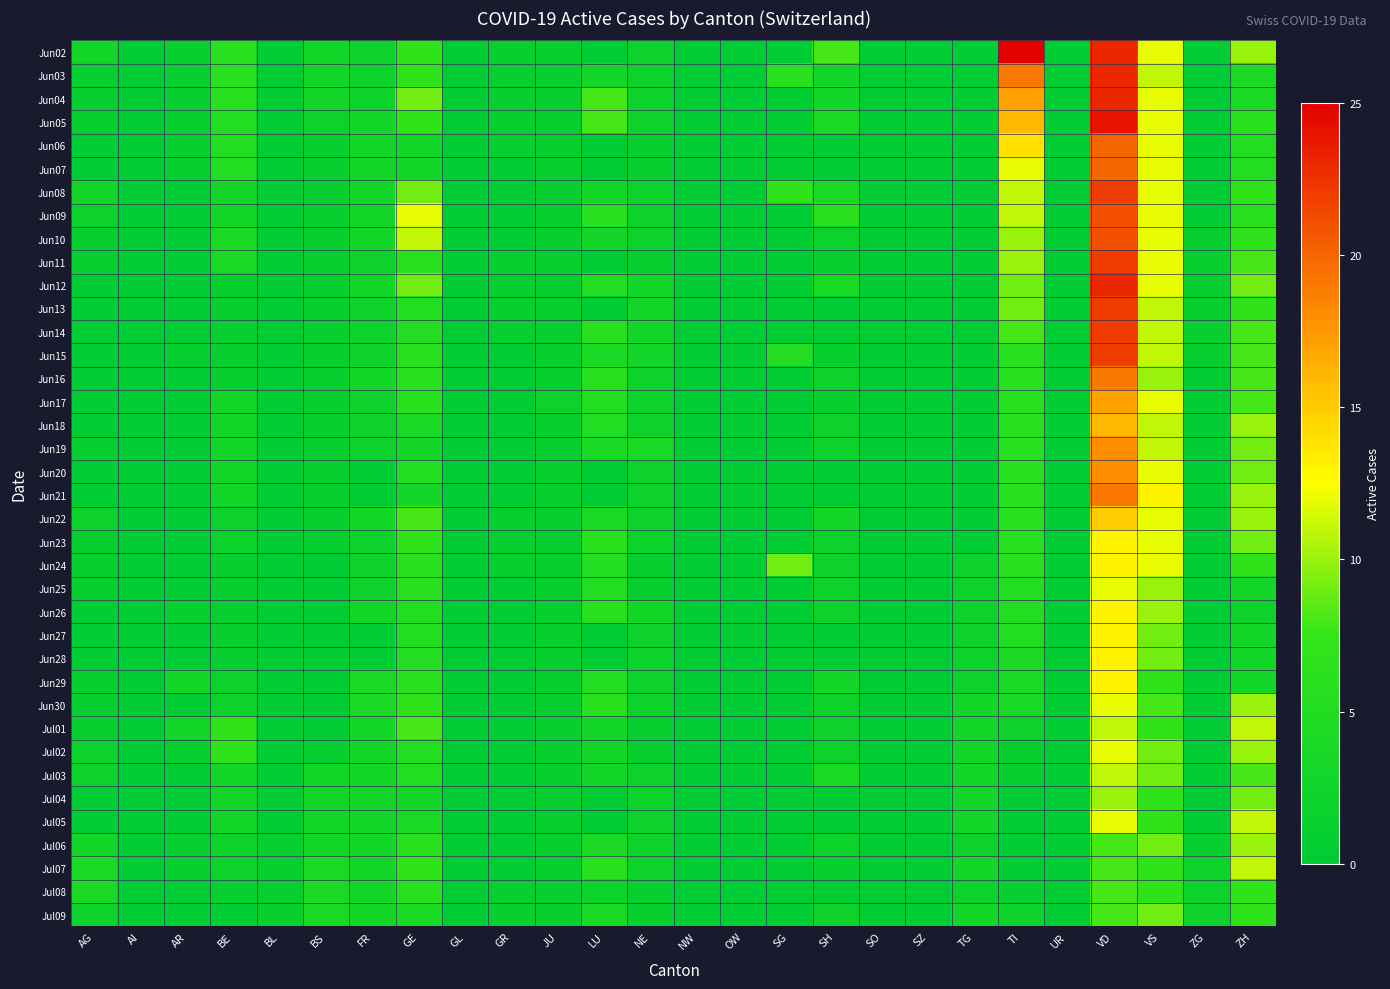

Reading right to left, what are all the values shown in this chart?

Jun02: ZH=10	ZG=0	VS=12	VD=23	UR=0	TI=25	TG=0	SZ=0	SO=0	SH=8	SG=0	OW=0	NW=0	NE=2	LU=0	JU=1	GR=1	GL=0	GE=7	FR=2	BS=3	BL=0	BE=6	AR=1	AI=0	AG=3
Jun03: ZH=4	ZG=0	VS=11	VD=23	UR=0	TI=19	TG=0	SZ=0	SO=0	SH=3	SG=6	OW=0	NW=0	NE=2	LU=3	JU=1	GR=1	GL=0	GE=7	FR=2	BS=3	BL=0	BE=6	AR=1	AI=0	AG=1
Jun04: ZH=4	ZG=0	VS=12	VD=23	UR=0	TI=17	TG=0	SZ=0	SO=0	SH=3	SG=0	OW=0	NW=0	NE=2	LU=8	JU=1	GR=1	GL=0	GE=9	FR=2	BS=3	BL=0	BE=6	AR=1	AI=0	AG=1
Jun05: ZH=6	ZG=0	VS=12	VD=24	UR=0	TI=16	TG=0	SZ=0	SO=0	SH=4	SG=0	OW=0	NW=0	NE=2	LU=8	JU=1	GR=1	GL=0	GE=7	FR=3	BS=2	BL=0	BE=5	AR=1	AI=0	AG=1
Jun06: ZH=5	ZG=0	VS=12	VD=20	UR=0	TI=14	TG=0	SZ=0	SO=0	SH=0	SG=0	OW=0	NW=0	NE=1	LU=0	JU=1	GR=1	GL=0	GE=3	FR=3	BS=1	BL=0	BE=5	AR=1	AI=0	AG=0
Jun07: ZH=5	ZG=0	VS=12	VD=20	UR=0	TI=12	TG=0	SZ=0	SO=0	SH=0	SG=0	OW=0	NW=0	NE=1	LU=0	JU=1	GR=0	GL=0	GE=3	FR=3	BS=1	BL=0	BE=5	AR=1	AI=0	AG=0
Jun08: ZH=7	ZG=0	VS=12	VD=22	UR=0	TI=11	TG=0	SZ=0	SO=0	SH=4	SG=7	OW=0	NW=0	NE=2	LU=3	JU=1	GR=0	GL=0	GE=9	FR=3	BS=1	BL=0	BE=3	AR=0	AI=0	AG=3
Jun09: ZH=6	ZG=0	VS=12	VD=21	UR=0	TI=11	TG=0	SZ=0	SO=0	SH=6	SG=0	OW=0	NW=0	NE=2	LU=6	JU=1	GR=0	GL=0	GE=12	FR=3	BS=1	BL=0	BE=3	AR=0	AI=0	AG=2
Jun10: ZH=7	ZG=1	VS=12	VD=21	UR=0	TI=10	TG=0	SZ=0	SO=0	SH=2	SG=0	OW=0	NW=0	NE=2	LU=3	JU=1	GR=0	GL=0	GE=11	FR=3	BS=1	BL=0	BE=4	AR=0	AI=0	AG=1
Jun11: ZH=8	ZG=1	VS=12	VD=22	UR=0	TI=10	TG=0	SZ=0	SO=0	SH=1	SG=0	OW=0	NW=0	NE=1	LU=0	JU=1	GR=1	GL=0	GE=6	FR=2	BS=1	BL=0	BE=4	AR=0	AI=0	AG=1
Jun12: ZH=9	ZG=1	VS=12	VD=23	UR=0	TI=9	TG=0	SZ=0	SO=0	SH=4	SG=0	OW=0	NW=0	NE=3	LU=5	JU=1	GR=1	GL=0	GE=9	FR=3	BS=1	BL=0	BE=1	AR=0	AI=0	AG=0
Jun13: ZH=7	ZG=1	VS=11	VD=22	UR=0	TI=9	TG=0	SZ=0	SO=0	SH=0	SG=0	OW=0	NW=0	NE=3	LU=0	JU=1	GR=1	GL=0	GE=5	FR=2	BS=1	BL=0	BE=1	AR=0	AI=0	AG=0
Jun14: ZH=8	ZG=1	VS=11	VD=22	UR=0	TI=8	TG=0	SZ=0	SO=0	SH=0	SG=0	OW=0	NW=0	NE=3	LU=6	JU=1	GR=1	GL=0	GE=5	FR=2	BS=1	BL=0	BE=1	AR=0	AI=0	AG=0
Jun15: ZH=8	ZG=1	VS=11	VD=22	UR=0	TI=6	TG=0	SZ=0	SO=0	SH=1	SG=5	OW=0	NW=0	NE=3	LU=4	JU=1	GR=0	GL=0	GE=6	FR=2	BS=1	BL=0	BE=1	AR=1	AI=0	AG=0
Jun16: ZH=8	ZG=0	VS=10	VD=19	UR=0	TI=6	TG=0	SZ=0	SO=0	SH=2	SG=0	OW=0	NW=0	NE=2	LU=6	JU=1	GR=0	GL=0	GE=6	FR=3	BS=1	BL=0	BE=1	AR=0	AI=0	AG=0
Jun17: ZH=8	ZG=0	VS=12	VD=17	UR=0	TI=6	TG=0	SZ=0	SO=0	SH=1	SG=0	OW=0	NW=0	NE=2	LU=5	JU=2	GR=0	GL=0	GE=6	FR=2	BS=1	BL=0	BE=3	AR=0	AI=0	AG=0
Jun18: ZH=10	ZG=0	VS=11	VD=16	UR=0	TI=6	TG=0	SZ=0	SO=0	SH=2	SG=0	OW=0	NW=0	NE=2	LU=5	JU=1	GR=0	GL=0	GE=4	FR=2	BS=1	BL=0	BE=3	AR=0	AI=0	AG=0
Jun19: ZH=9	ZG=0	VS=11	VD=18	UR=0	TI=6	TG=0	SZ=0	SO=0	SH=2	SG=0	OW=0	NW=0	NE=4	LU=4	JU=1	GR=0	GL=0	GE=3	FR=2	BS=1	BL=0	BE=3	AR=0	AI=0	AG=1
Jun20: ZH=9	ZG=0	VS=12	VD=18	UR=0	TI=6	TG=0	SZ=0	SO=0	SH=0	SG=0	OW=0	NW=0	NE=2	LU=0	JU=1	GR=0	GL=0	GE=5	FR=0	BS=1	BL=0	BE=3	AR=0	AI=0	AG=0
Jun21: ZH=10	ZG=0	VS=13	VD=19	UR=0	TI=6	TG=0	SZ=0	SO=0	SH=0	SG=0	OW=0	NW=0	NE=2	LU=0	JU=1	GR=0	GL=0	GE=3	FR=0	BS=1	BL=0	BE=3	AR=0	AI=0	AG=0
Jun22: ZH=10	ZG=0	VS=12	VD=15	UR=0	TI=6	TG=0	SZ=0	SO=0	SH=3	SG=0	OW=0	NW=0	NE=2	LU=4	JU=1	GR=1	GL=0	GE=8	FR=3	BS=1	BL=0	BE=2	AR=0	AI=0	AG=2
Jun23: ZH=9	ZG=0	VS=12	VD=13	UR=0	TI=6	TG=0	SZ=0	SO=0	SH=2	SG=0	OW=0	NW=0	NE=2	LU=6	JU=1	GR=1	GL=0	GE=7	FR=2	BS=1	BL=0	BE=2	AR=0	AI=0	AG=1
Jun24: ZH=7	ZG=0	VS=12	VD=13	UR=0	TI=6	TG=2	SZ=0	SO=0	SH=2	SG=9	OW=0	NW=0	NE=1	LU=5	JU=1	GR=1	GL=0	GE=6	FR=2	BS=0	BL=0	BE=1	AR=0	AI=0	AG=1
Jun25: ZH=3	ZG=0	VS=10	VD=12	UR=0	TI=5	TG=2	SZ=0	SO=0	SH=2	SG=0	OW=0	NW=0	NE=1	LU=5	JU=1	GR=0	GL=0	GE=6	FR=2	BS=0	BL=0	BE=1	AR=0	AI=0	AG=1
Jun26: ZH=2	ZG=0	VS=10	VD=13	UR=0	TI=5	TG=2	SZ=0	SO=0	SH=2	SG=0	OW=0	NW=0	NE=3	LU=6	JU=1	GR=0	GL=0	GE=5	FR=3	BS=0	BL=0	BE=1	AR=1	AI=0	AG=0
Jun27: ZH=3	ZG=0	VS=9	VD=13	UR=0	TI=5	TG=2	SZ=0	SO=0	SH=0	SG=0	OW=0	NW=0	NE=2	LU=0	JU=1	GR=0	GL=0	GE=5	FR=0	BS=0	BL=0	BE=1	AR=0	AI=0	AG=0
Jun28: ZH=3	ZG=0	VS=9	VD=13	UR=0	TI=4	TG=2	SZ=0	SO=0	SH=0	SG=0	OW=0	NW=0	NE=2	LU=0	JU=1	GR=0	GL=0	GE=5	FR=0	BS=0	BL=0	BE=1	AR=0	AI=0	AG=0
Jun29: ZH=3	ZG=0	VS=7	VD=13	UR=0	TI=4	TG=2	SZ=0	SO=0	SH=3	SG=0	OW=0	NW=0	NE=2	LU=5	JU=1	GR=0	GL=0	GE=6	FR=4	BS=0	BL=0	BE=2	AR=3	AI=0	AG=1
Jun30: ZH=10	ZG=0	VS=8	VD=12	UR=0	TI=4	TG=3	SZ=0	SO=0	SH=2	SG=0	OW=0	NW=0	NE=2	LU=6	JU=1	GR=0	GL=0	GE=7	FR=4	BS=0	BL=0	BE=2	AR=0	AI=0	AG=1
Jul01: ZH=11	ZG=0	VS=7	VD=11	UR=0	TI=2	TG=3	SZ=0	SO=0	SH=2	SG=0	OW=0	NW=0	NE=1	LU=3	JU=1	GR=0	GL=0	GE=8	FR=3	BS=0	BL=0	BE=7	AR=3	AI=0	AG=1
Jul02: ZH=10	ZG=0	VS=9	VD=12	UR=0	TI=1	TG=3	SZ=0	SO=0	SH=2	SG=0	OW=0	NW=0	NE=1	LU=3	JU=1	GR=0	GL=0	GE=5	FR=3	BS=1	BL=0	BE=7	AR=1	AI=0	AG=2
Jul03: ZH=8	ZG=0	VS=9	VD=11	UR=0	TI=1	TG=3	SZ=0	SO=0	SH=4	SG=0	OW=0	NW=0	NE=2	LU=3	JU=1	GR=0	GL=0	GE=5	FR=3	BS=3	BL=0	BE=3	AR=0	AI=0	AG=2
Jul04: ZH=9	ZG=0	VS=7	VD=10	UR=0	TI=0	TG=3	SZ=0	SO=0	SH=0	SG=0	OW=0	NW=0	NE=2	LU=0	JU=1	GR=0	GL=0	GE=3	FR=3	BS=3	BL=0	BE=3	AR=0	AI=0	AG=0
Jul05: ZH=11	ZG=0	VS=7	VD=12	UR=0	TI=0	TG=3	SZ=0	SO=0	SH=0	SG=0	OW=0	NW=0	NE=2	LU=0	JU=1	GR=0	GL=0	GE=4	FR=3	BS=3	BL=0	BE=3	AR=0	AI=0	AG=0
Jul06: ZH=10	ZG=1	VS=9	VD=8	UR=0	TI=0	TG=2	SZ=0	SO=0	SH=2	SG=0	OW=0	NW=0	NE=2	LU=4	JU=1	GR=0	GL=0	GE=6	FR=3	BS=3	BL=1	BE=2	AR=1	AI=0	AG=3
Jul07: ZH=11	ZG=2	VS=7	VD=8	UR=0	TI=0	TG=3	SZ=0	SO=0	SH=1	SG=0	OW=0	NW=0	NE=2	LU=6	JU=1	GR=0	GL=0	GE=7	FR=3	BS=4	BL=1	BE=2	AR=1	AI=0	AG=4
Jul08: ZH=7	ZG=2	VS=7	VD=8	UR=0	TI=1	TG=2	SZ=0	SO=0	SH=0	SG=0	OW=0	NW=0	NE=1	LU=2	JU=1	GR=1	GL=0	GE=6	FR=3	BS=4	BL=1	BE=1	AR=0	AI=0	AG=4
Jul09: ZH=7	ZG=2	VS=9	VD=8	UR=0	TI=2	TG=3	SZ=0	SO=0	SH=2	SG=0	OW=0	NW=0	NE=1	LU=4	JU=1	GR=1	GL=0	GE=4	FR=3	BS=4	BL=1	BE=0	AR=0	AI=0	AG=2